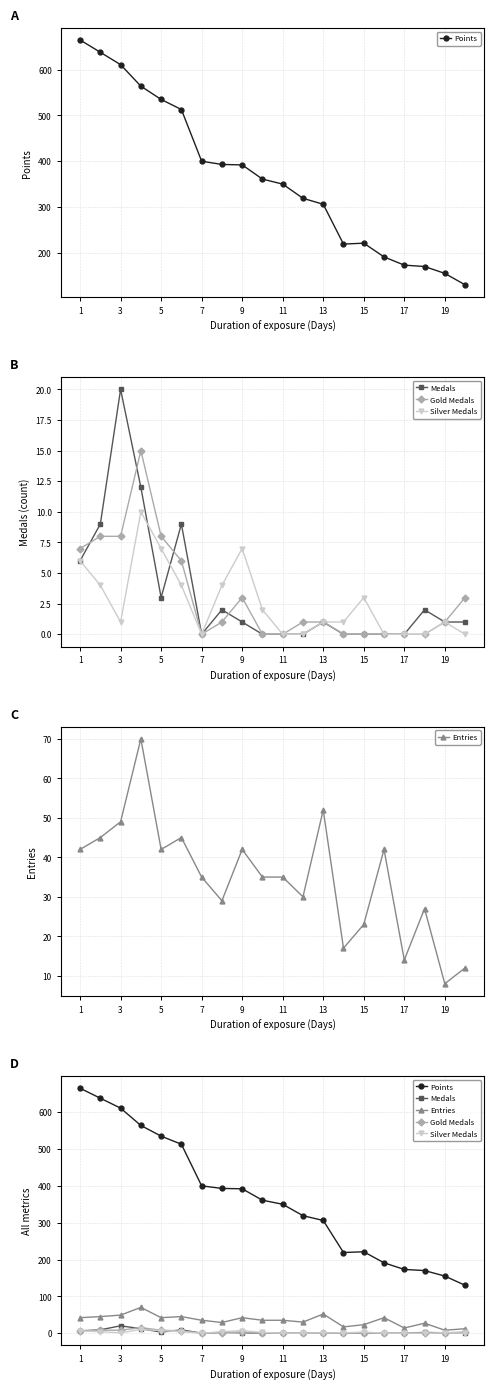

Reading left to right, what are all the values shown in this chart?

Points: 665	638	611	564	535	513	400	393	392	361	350	319	306	219	221	191	173	170	155	130
Medals: 6	9	20	12	3	9	0	2	1	0	0	0	1	0	0	0	0	2	1	1
Gold Medals: 7	8	8	15	8	6	0	1	3	0	0	1	1	0	0	0	0	0	1	3
Silver Medals: 6	4	1	10	7	4	0	4	7	2	0	0	1	1	3	0	0	0	1	0
Entries: 42	45	49	70	42	45	35	29	42	35	35	30	52	17	23	42	14	27	8	12